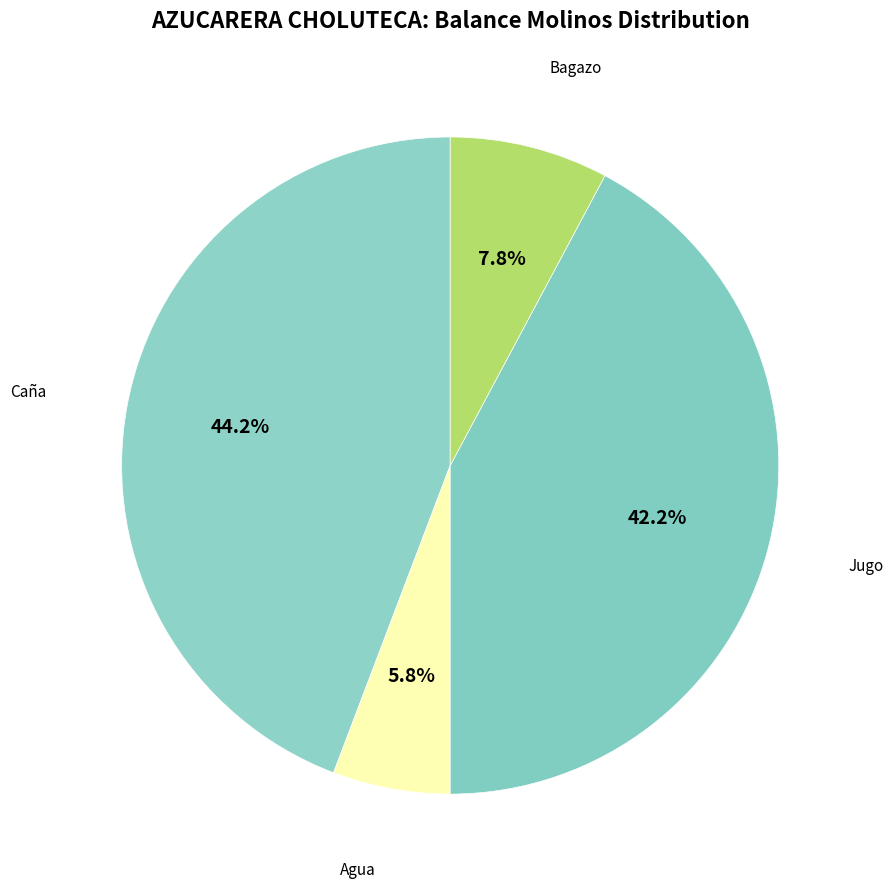

How many slices are in this pie chart?

4